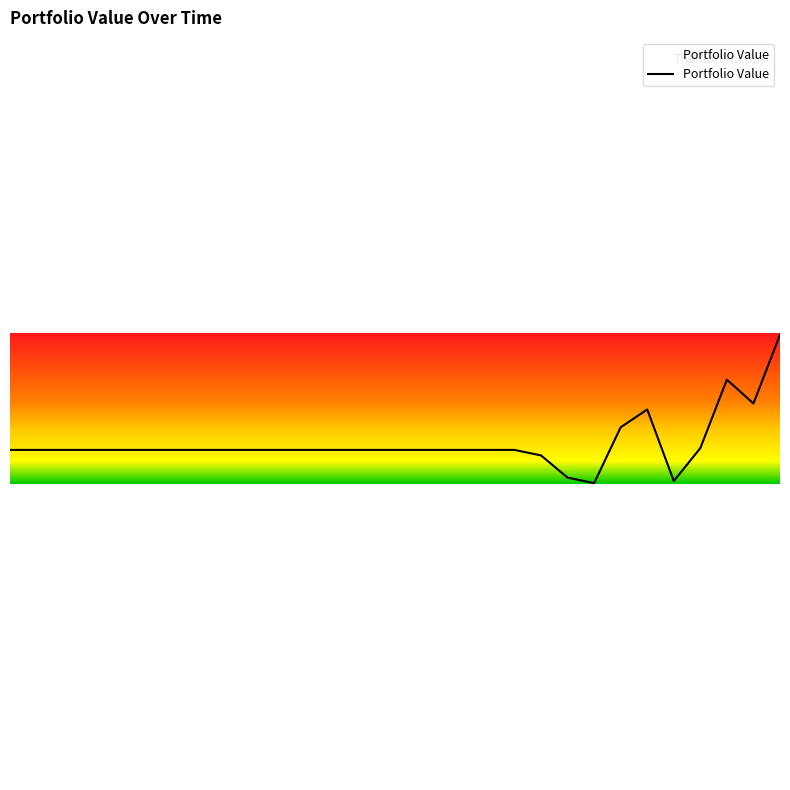

What is the average value?

10006011.8